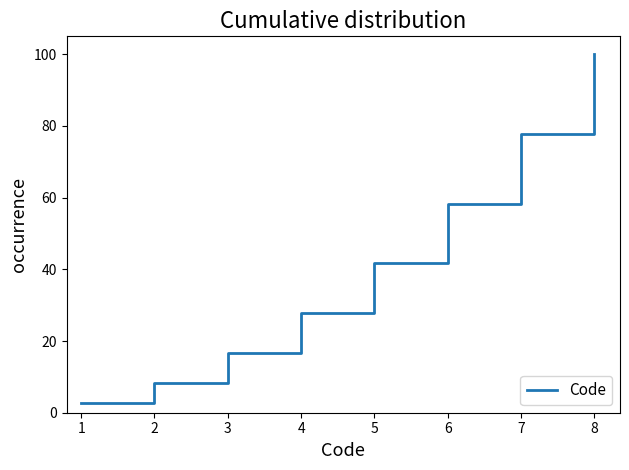

Reading left to right, what are all the values shown in this chart?

2.8	8.3	16.7	27.8	41.7	58.3	77.8	100.0